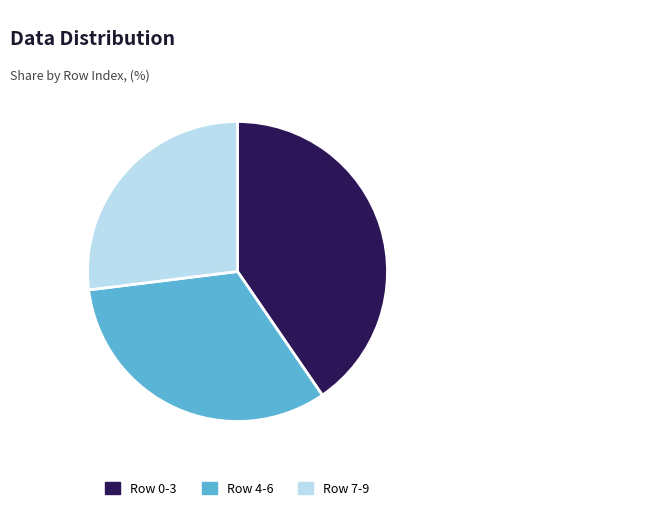

Is there any slice that represents more than half of the pie?

No